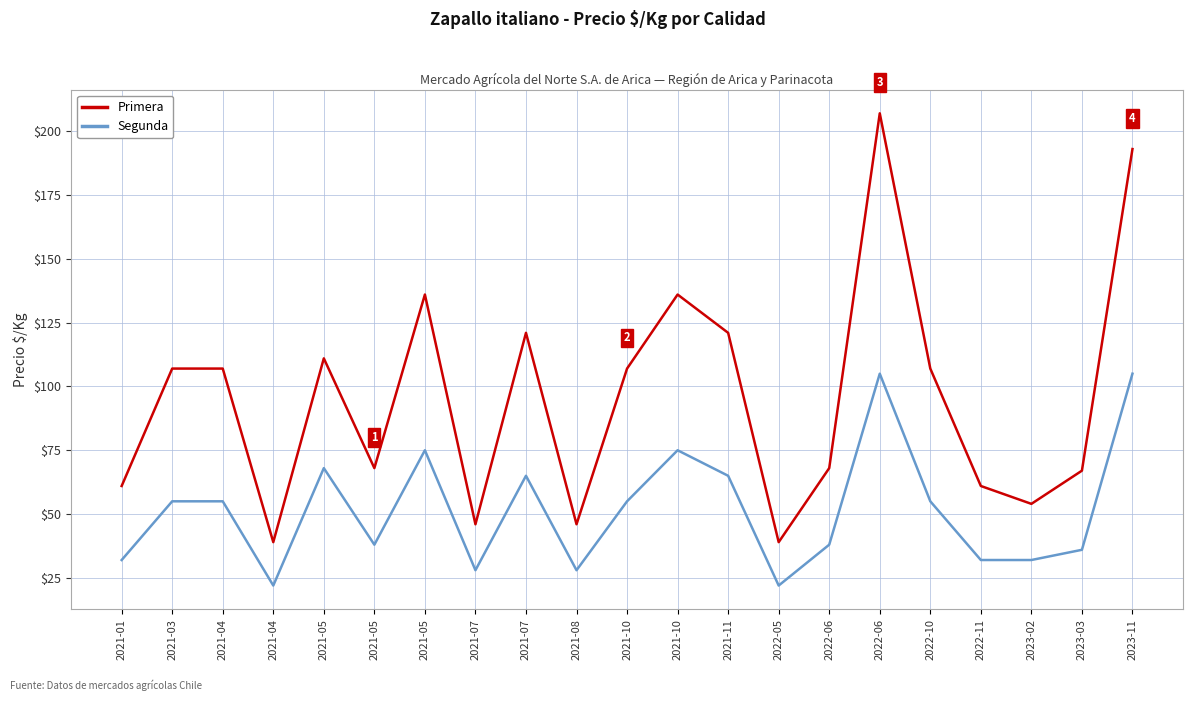

Does the chart have visible grid lines?

Yes